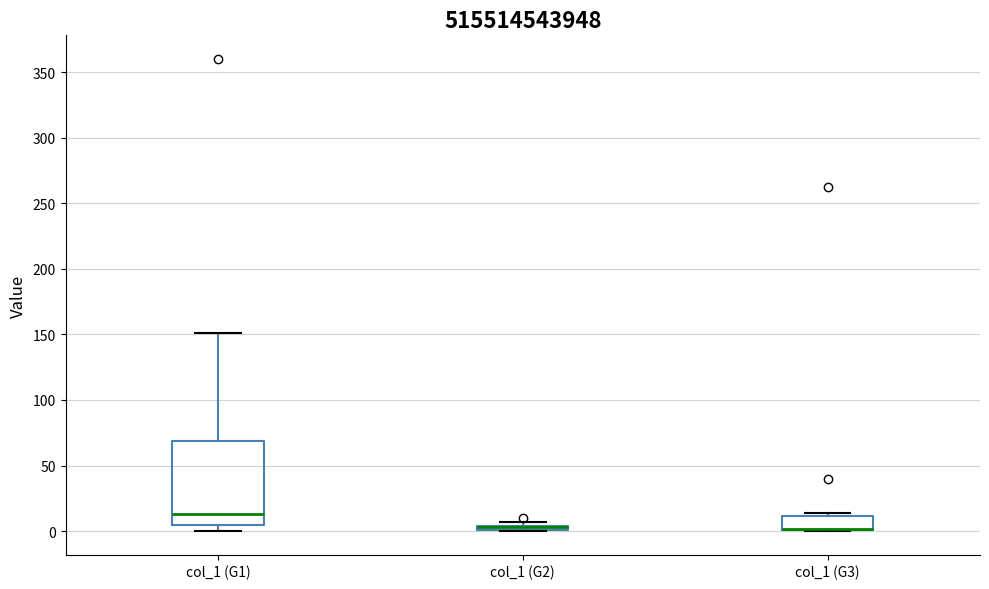

Where is the lower edge of the box for col_1 (G2) on the y-axis? The values are not printed on the chart, so give them approximately, as read against the axis.

0